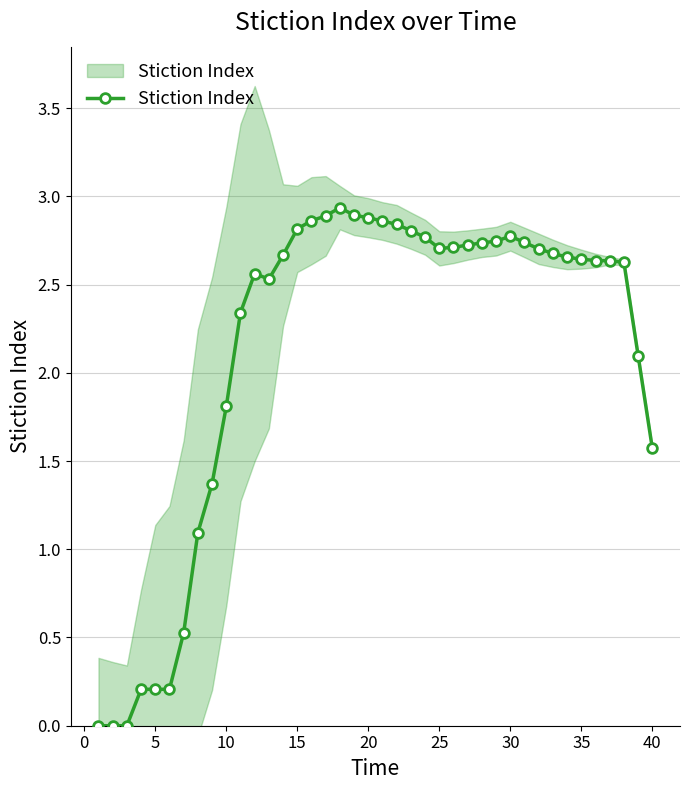

How many categories are shown in the chart?

40